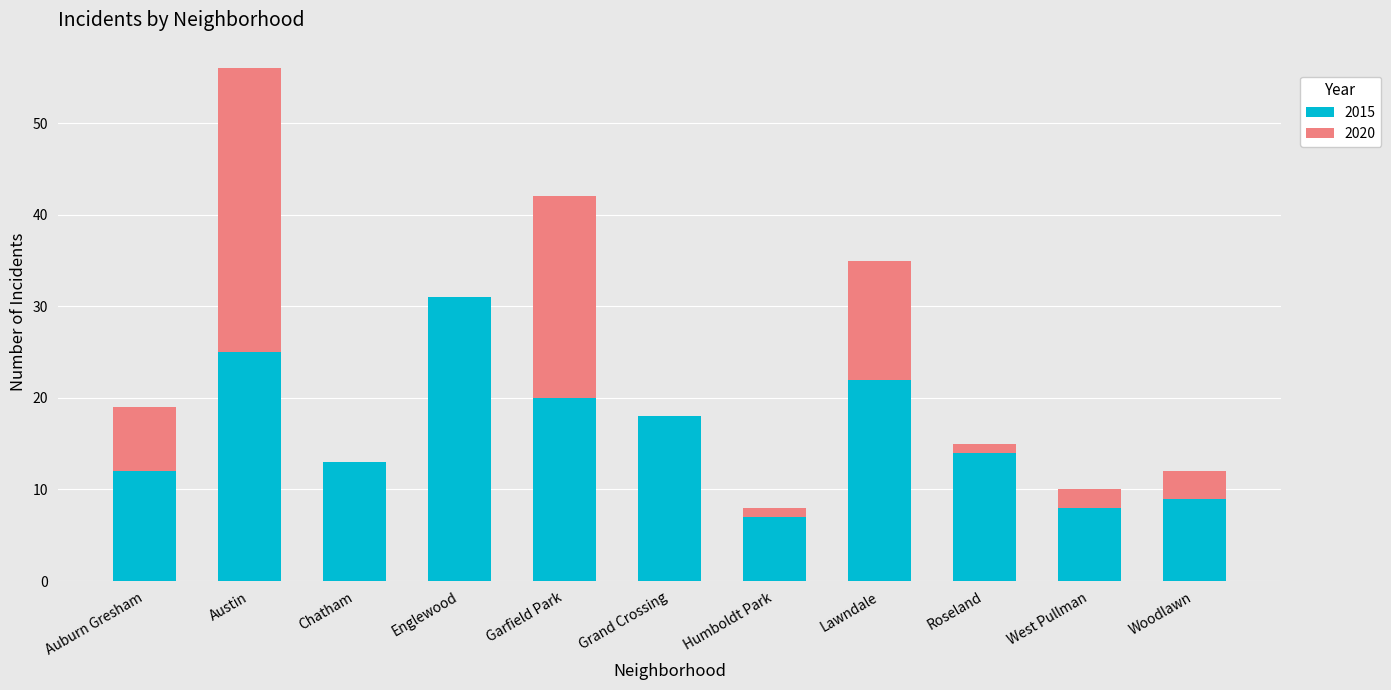

The value of 2015 at Grand Crossing is 12. True or false?

False